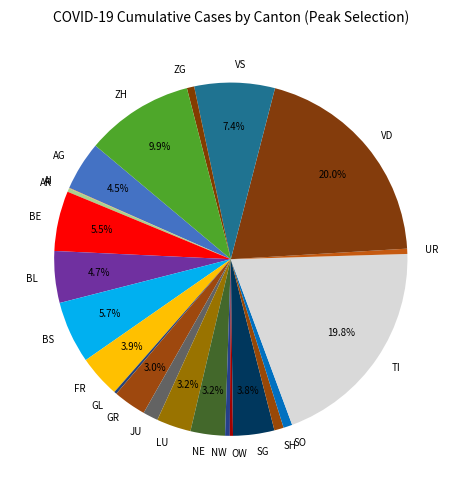

Between ZH and JU, which is larger?

ZH